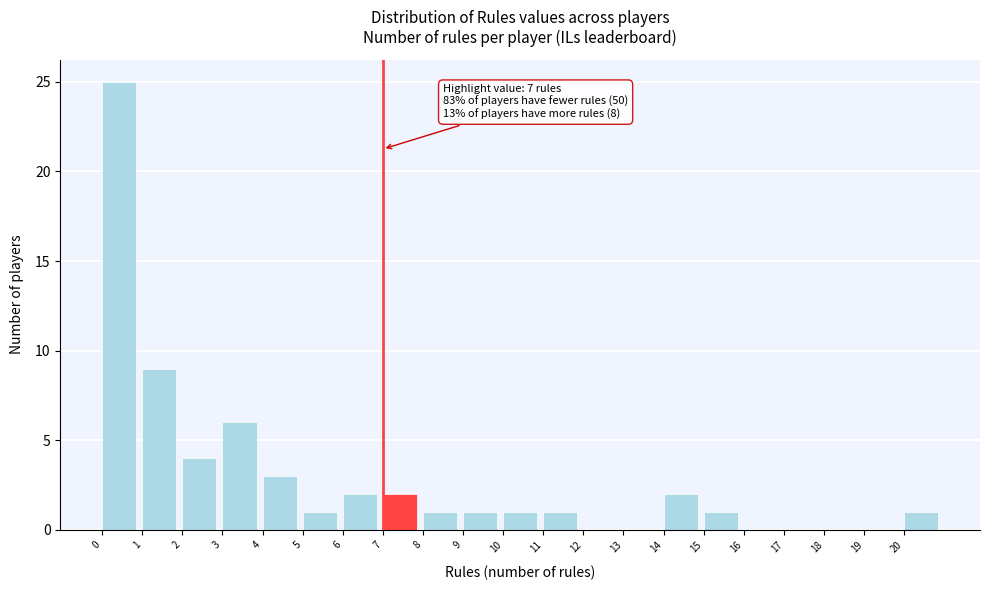

Over which range of the x-axis is the bar tallest?

0 to 1